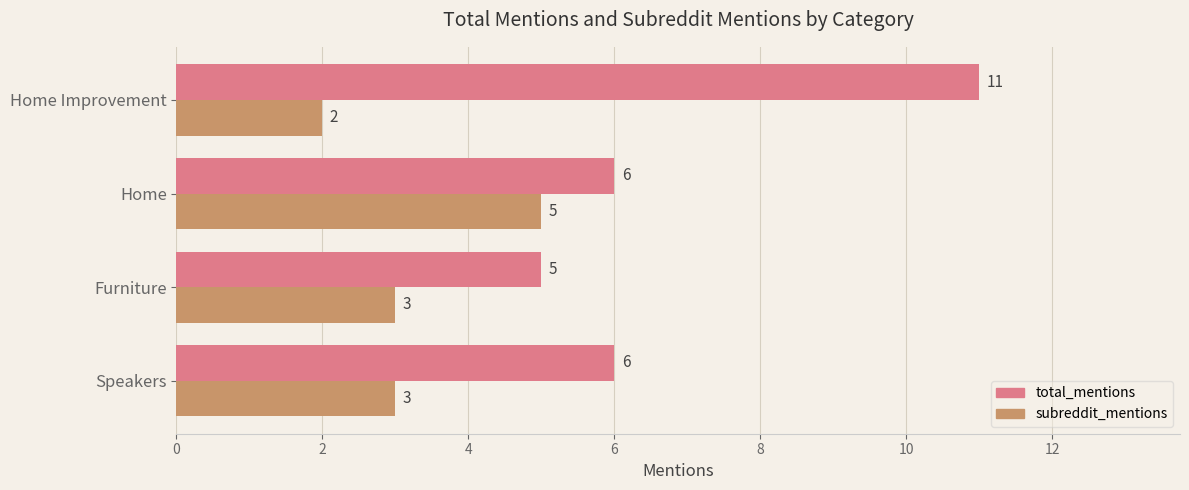

What is the average value of the total_mentions series?

7